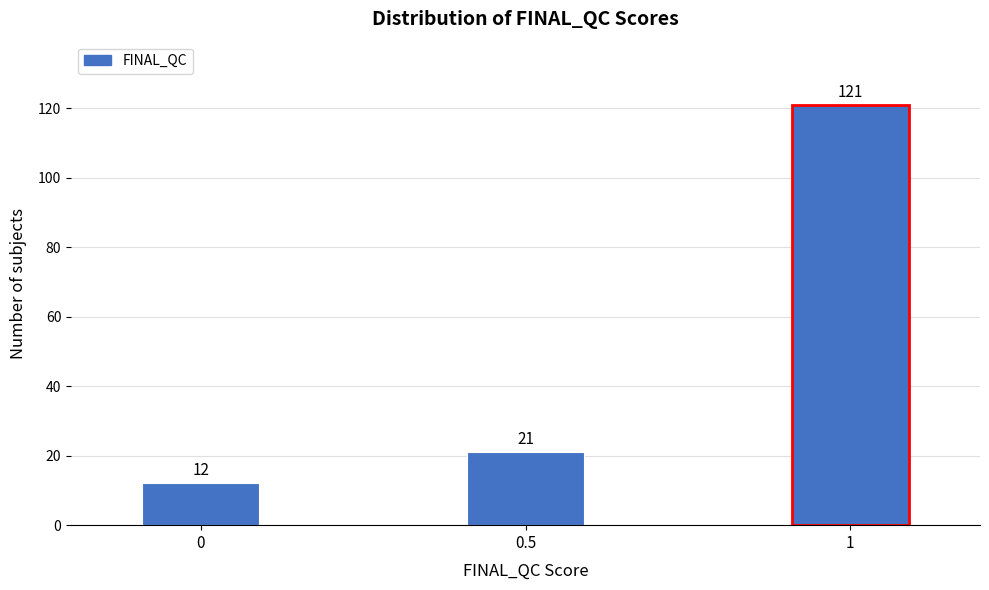

Reading left to right, transcribe all the data shown in this chart.

12	21	121